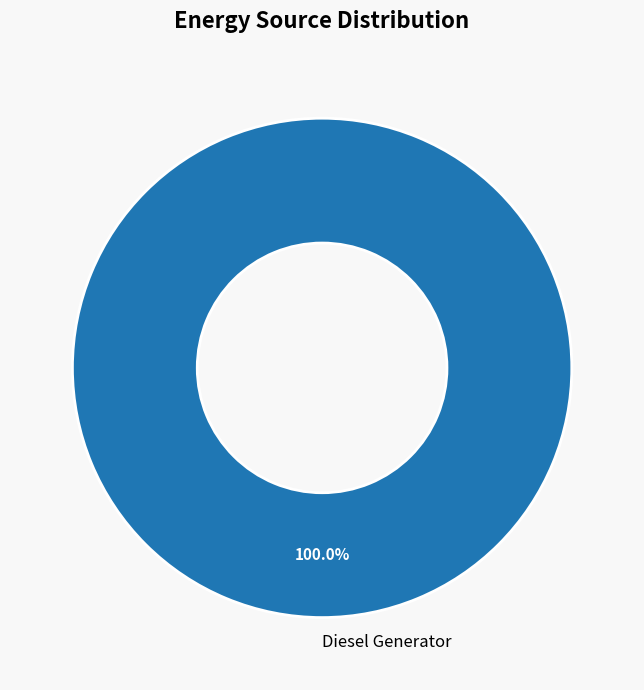

How many slices are in this pie chart?

1